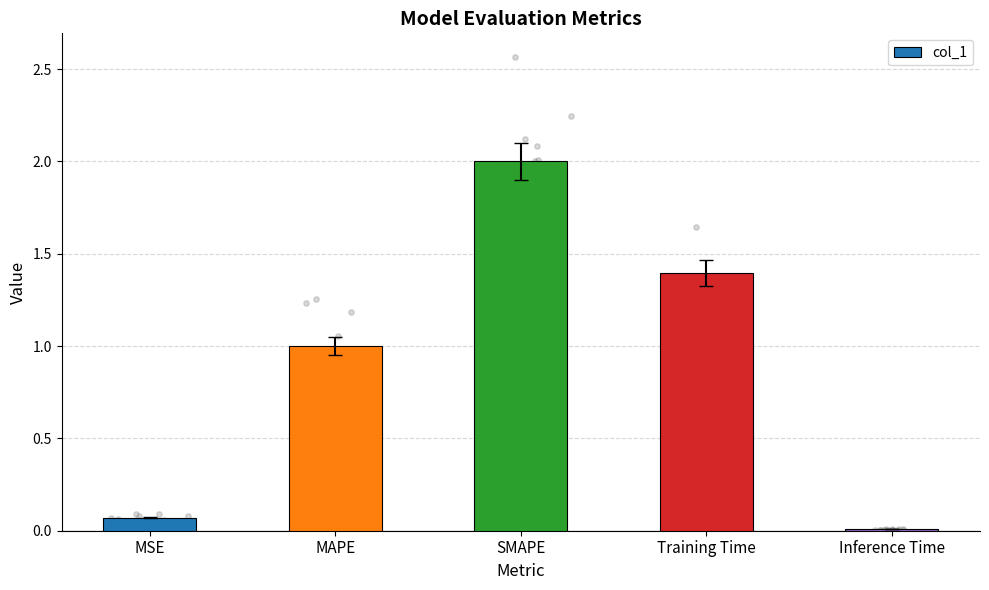

What is the change in value from MSE to Inference Time?

-0.1